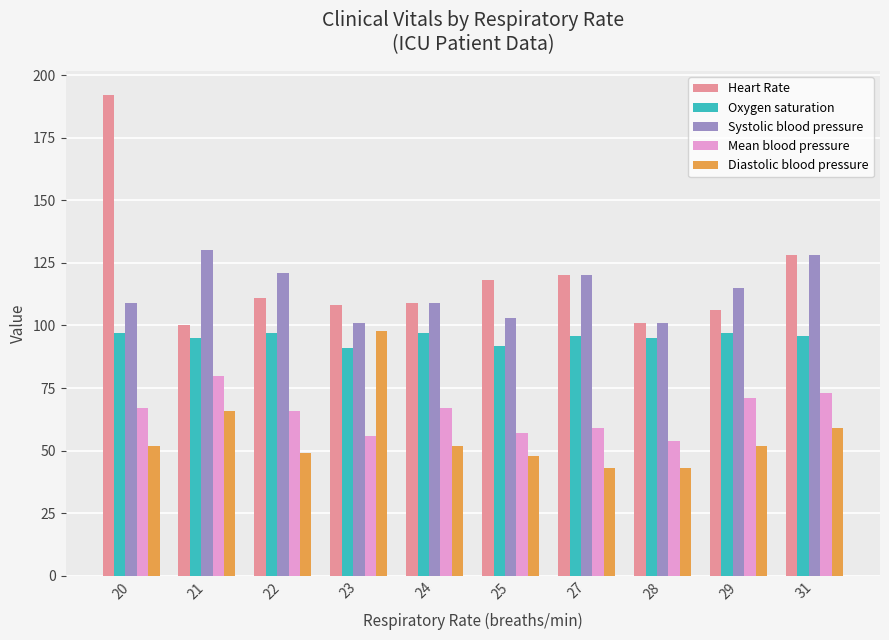

Reading right to left, extract all data points from this chart.

Heart Rate: 128	106	101	120	118	109	108	111	100	192
Oxygen saturation: 96	97	95	96	92	97	91	97	95	97
Systolic blood pressure: 128	115	101	120	103	109	101	121	130	109
Mean blood pressure: 73	71	54	59	57	67	56	66	80	67
Diastolic blood pressure: 59	52	43	43	48	52	98	49	66	52